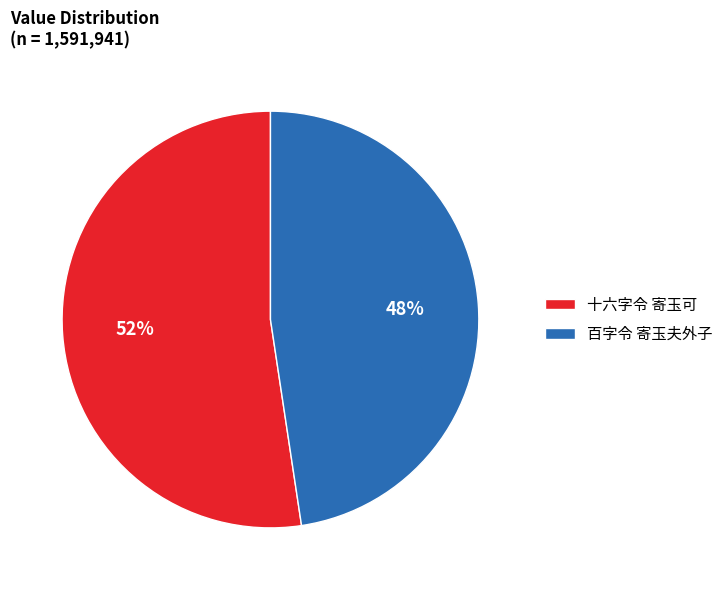

How many slices are in this pie chart?

2